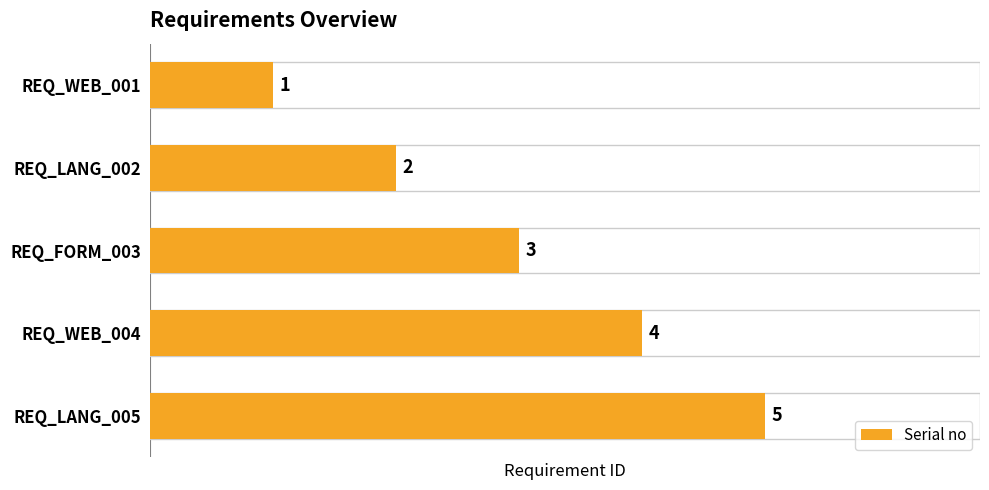

What is the ratio of the value at REQ_LANG_002 to the value at REQ_WEB_001?

2.0